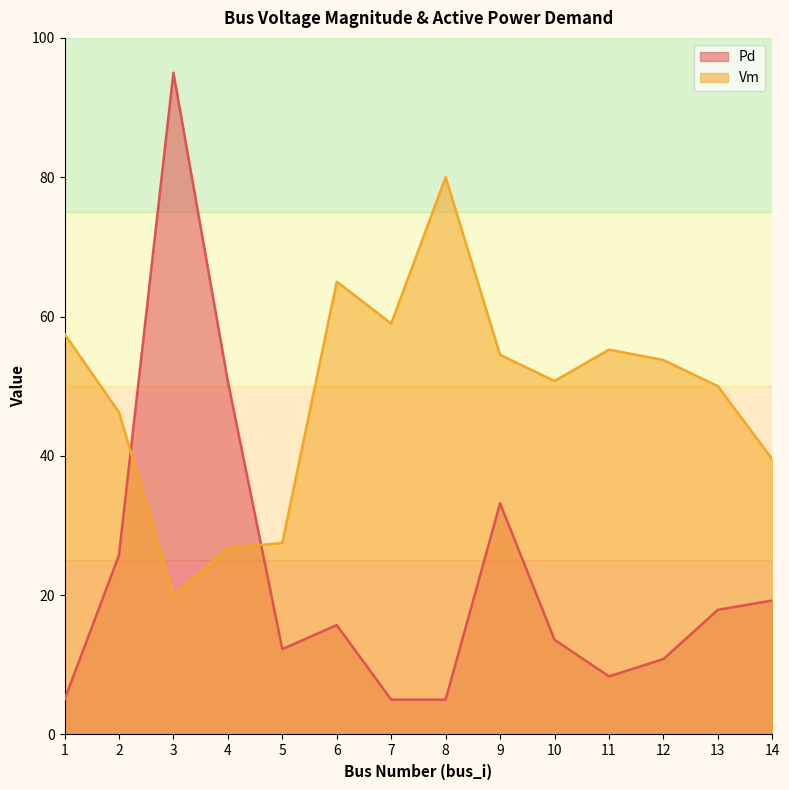

What is the sum of the Vm values at 3 and 13?

70.0